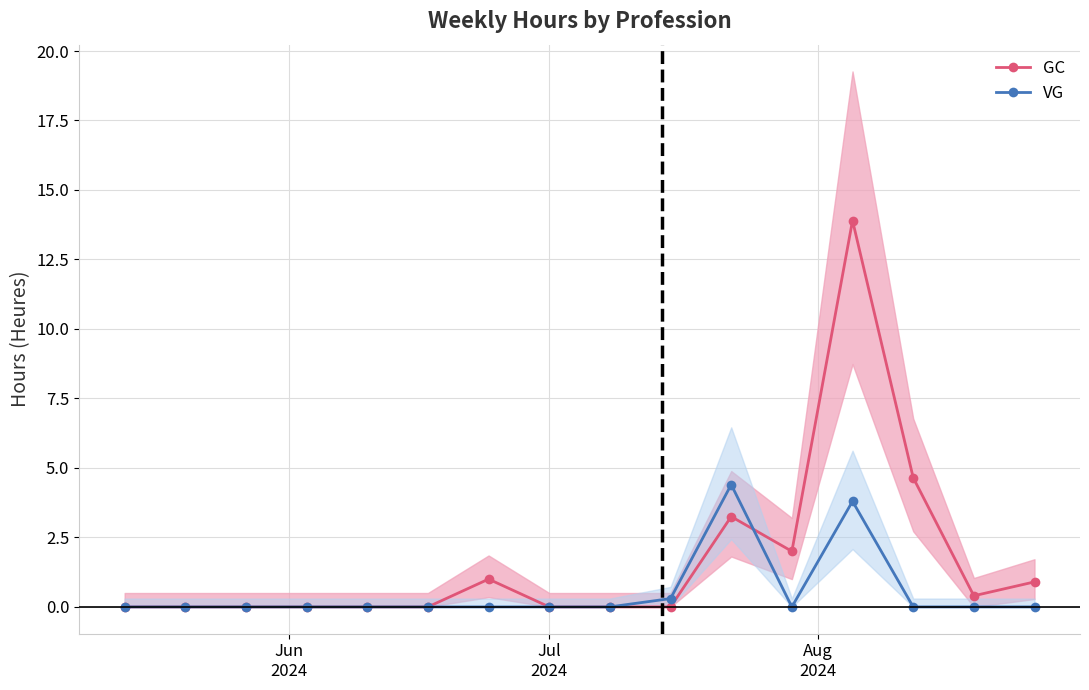

What is the highest value of the GC series?

13.9